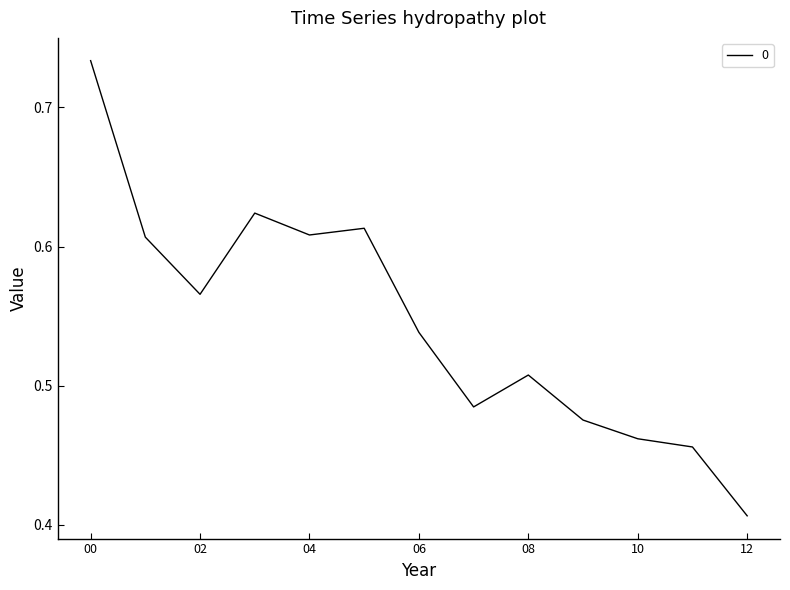

What is the difference between the maximum and minimum values?

0.3